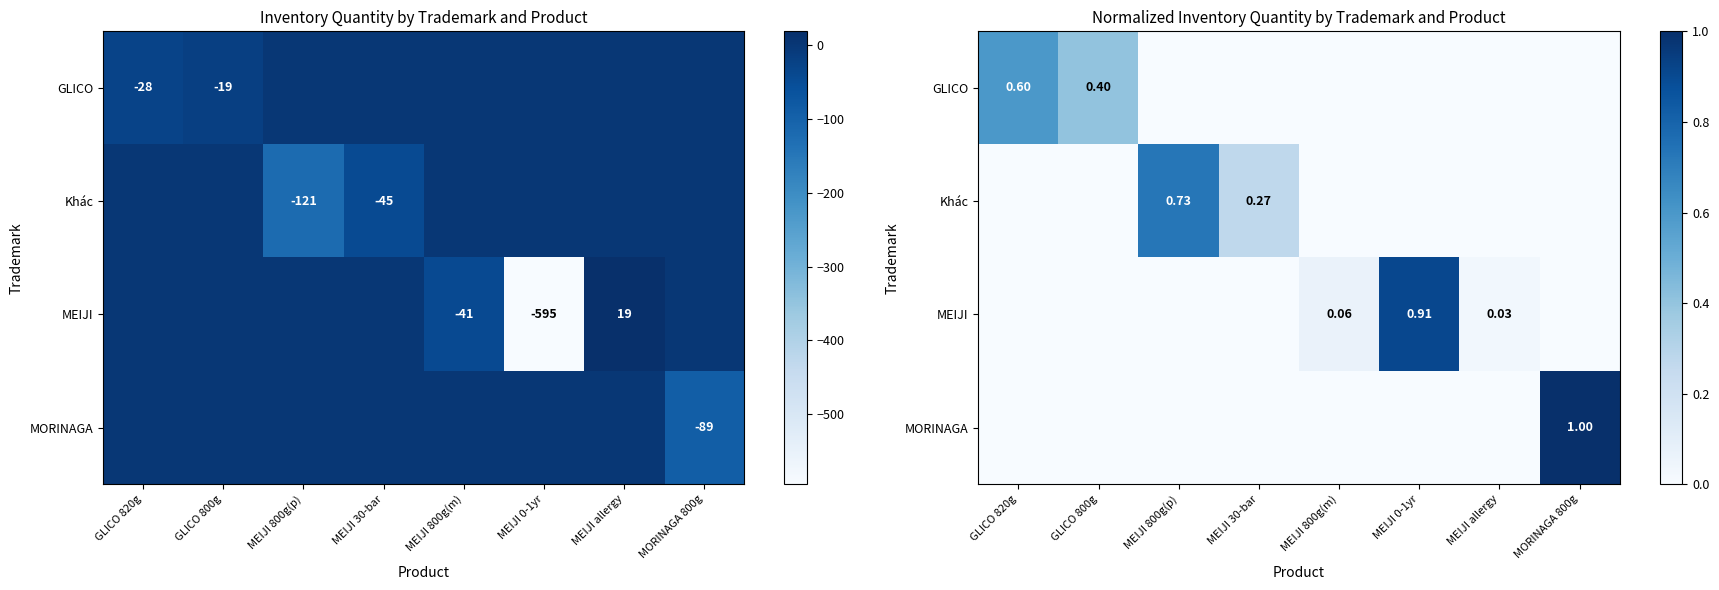

True or false: MORINAGA has a value of -0.3 at MEIJI 800g(m).

False